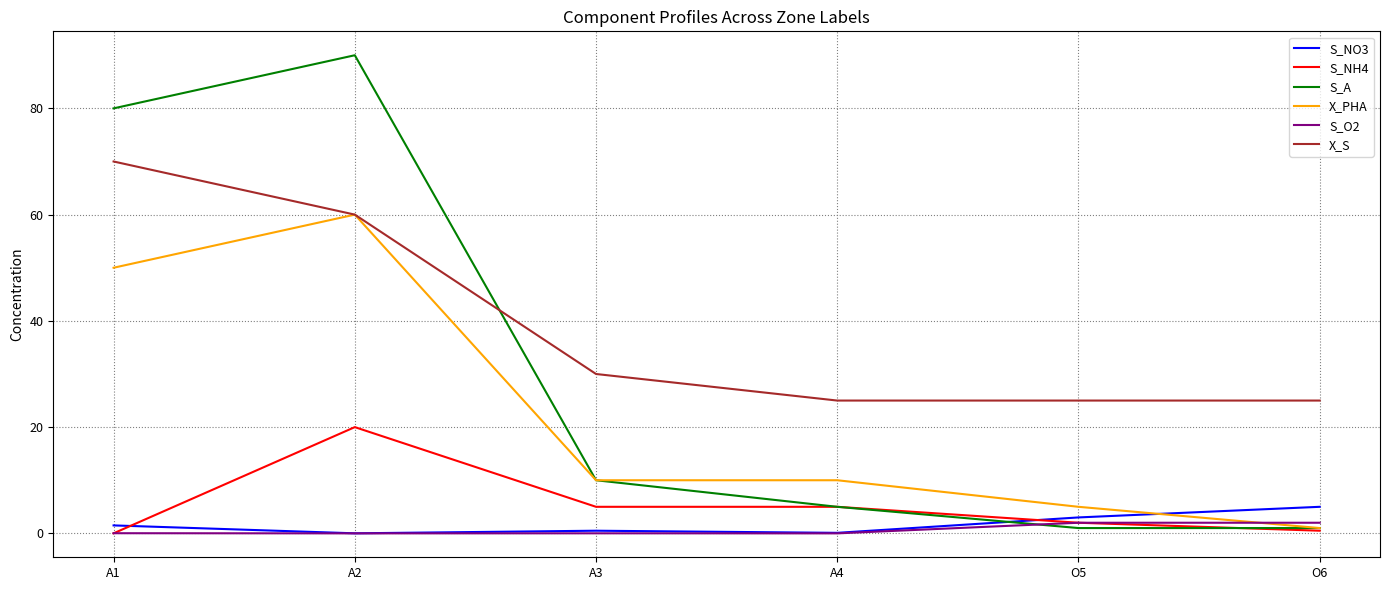

At which category is the sum across all series the highest?

A2